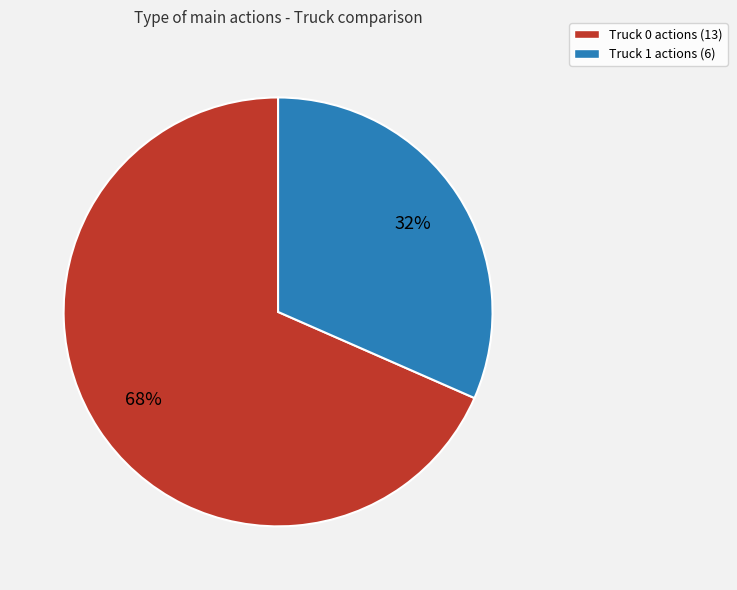

Count the number of slices in the pie.

2